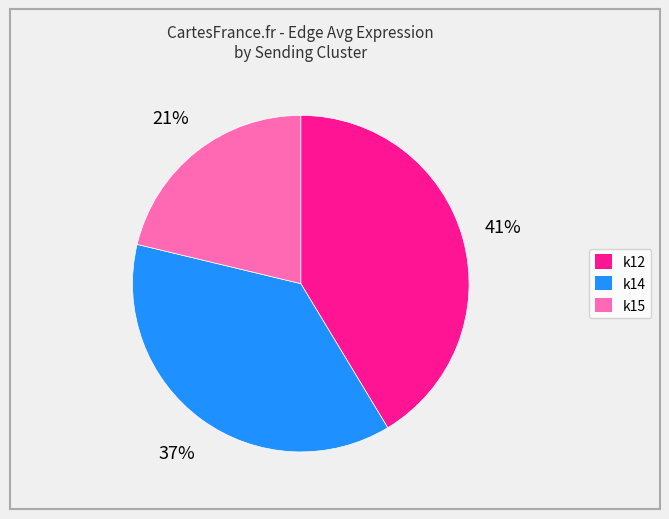

To the nearest percent, what is the average slice percentage?

33%